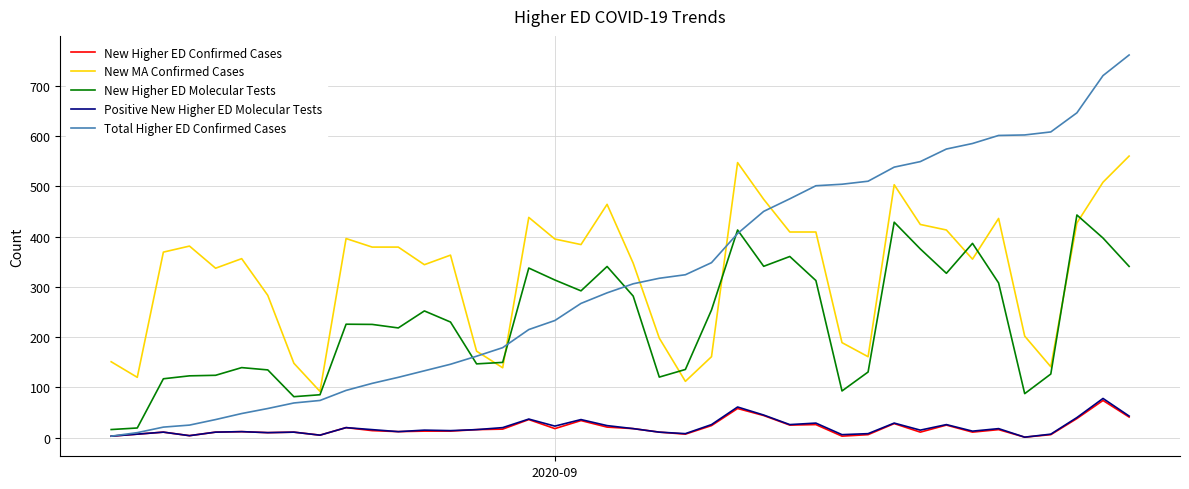

True or false: Positive New Higher ED Molecular Tests has more than 2 interior local peaks.

True